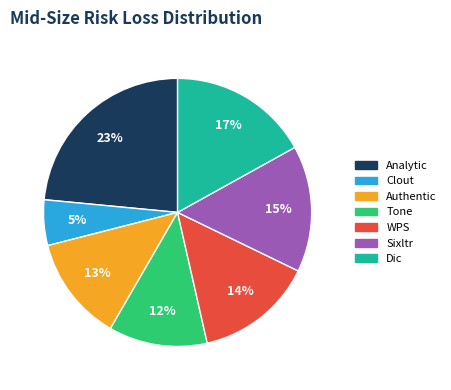

Approximately how many times larger is the value at Analytic compared to WPS?

1.6